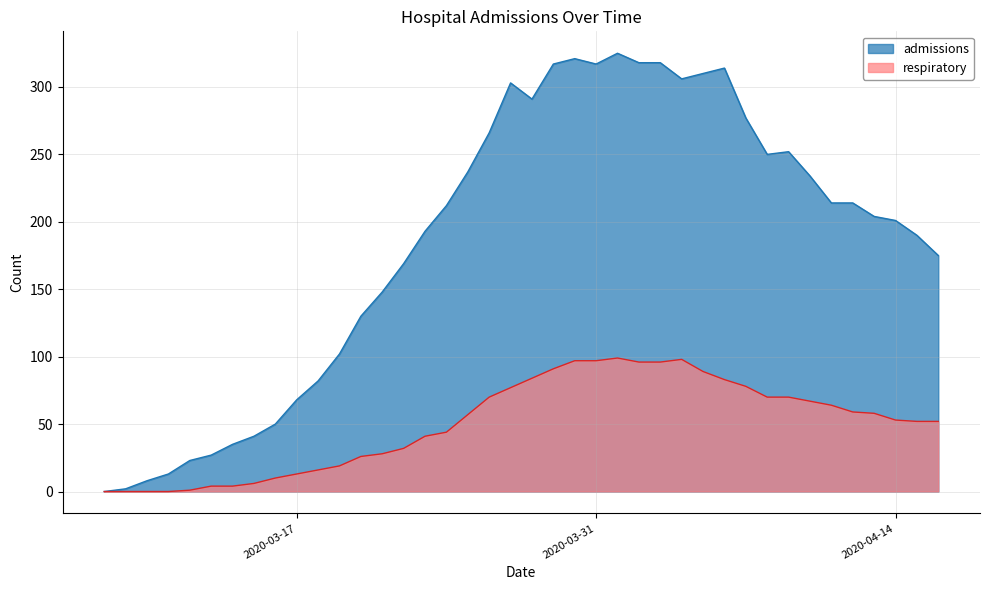

Reading right to left, what are all the values shown in this chart?

admissions: 2020-04-16=175	2020-04-15=190	2020-04-14=201	2020-04-13=204	2020-04-12=214	2020-04-11=214	2020-04-10=234	2020-04-09=252	2020-04-08=250	2020-04-07=277	2020-04-06=314	2020-04-05=310	2020-04-04=306	2020-04-03=318	2020-04-02=318	2020-04-01=325	2020-03-31=317	2020-03-30=321	2020-03-29=317	2020-03-28=291	2020-03-27=303	2020-03-26=266	2020-03-25=237	2020-03-24=212	2020-03-23=193	2020-03-22=169	2020-03-21=148	2020-03-20=130	2020-03-19=102	2020-03-18=82	2020-03-17=68	2020-03-16=50	2020-03-15=41	2020-03-14=35	2020-03-13=27	2020-03-12=23	2020-03-11=13	2020-03-10=8	2020-03-09=2	2020-03-08=0
respiratory: 2020-04-16=52	2020-04-15=52	2020-04-14=53	2020-04-13=58	2020-04-12=59	2020-04-11=64	2020-04-10=67	2020-04-09=70	2020-04-08=70	2020-04-07=78	2020-04-06=83	2020-04-05=89	2020-04-04=98	2020-04-03=96	2020-04-02=96	2020-04-01=99	2020-03-31=97	2020-03-30=97	2020-03-29=91	2020-03-28=84	2020-03-27=77	2020-03-26=70	2020-03-25=57	2020-03-24=44	2020-03-23=41	2020-03-22=32	2020-03-21=28	2020-03-20=26	2020-03-19=19	2020-03-18=16	2020-03-17=13	2020-03-16=10	2020-03-15=6	2020-03-14=4	2020-03-13=4	2020-03-12=1	2020-03-11=0	2020-03-10=0	2020-03-09=0	2020-03-08=0